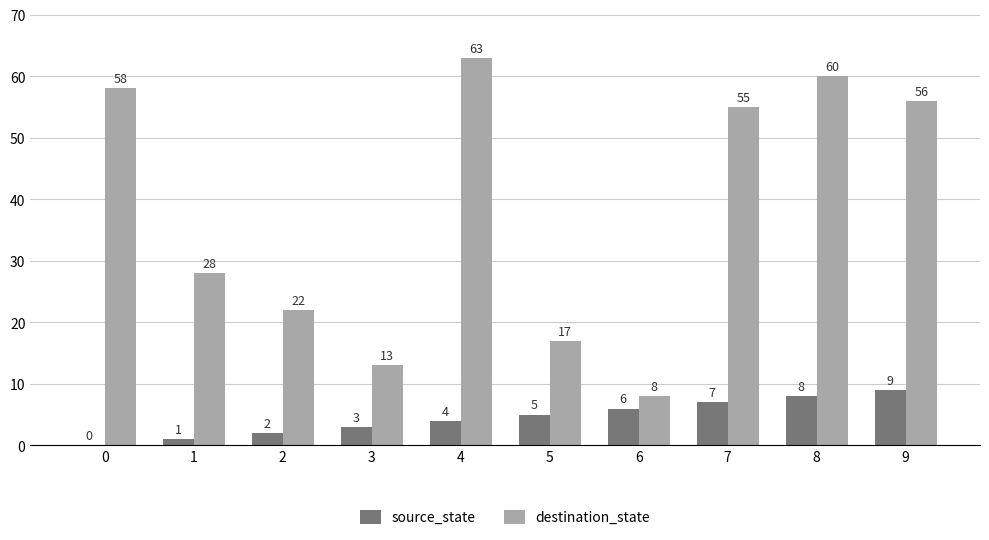

What is the highest value of the source_state series?

9